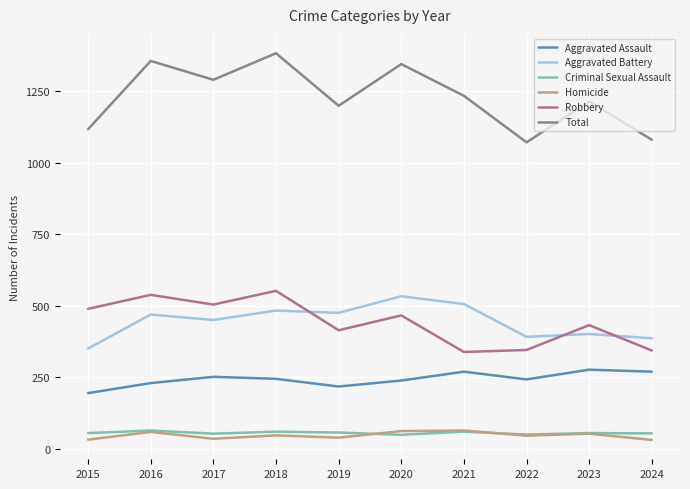

How many lines are shown in the chart?

6